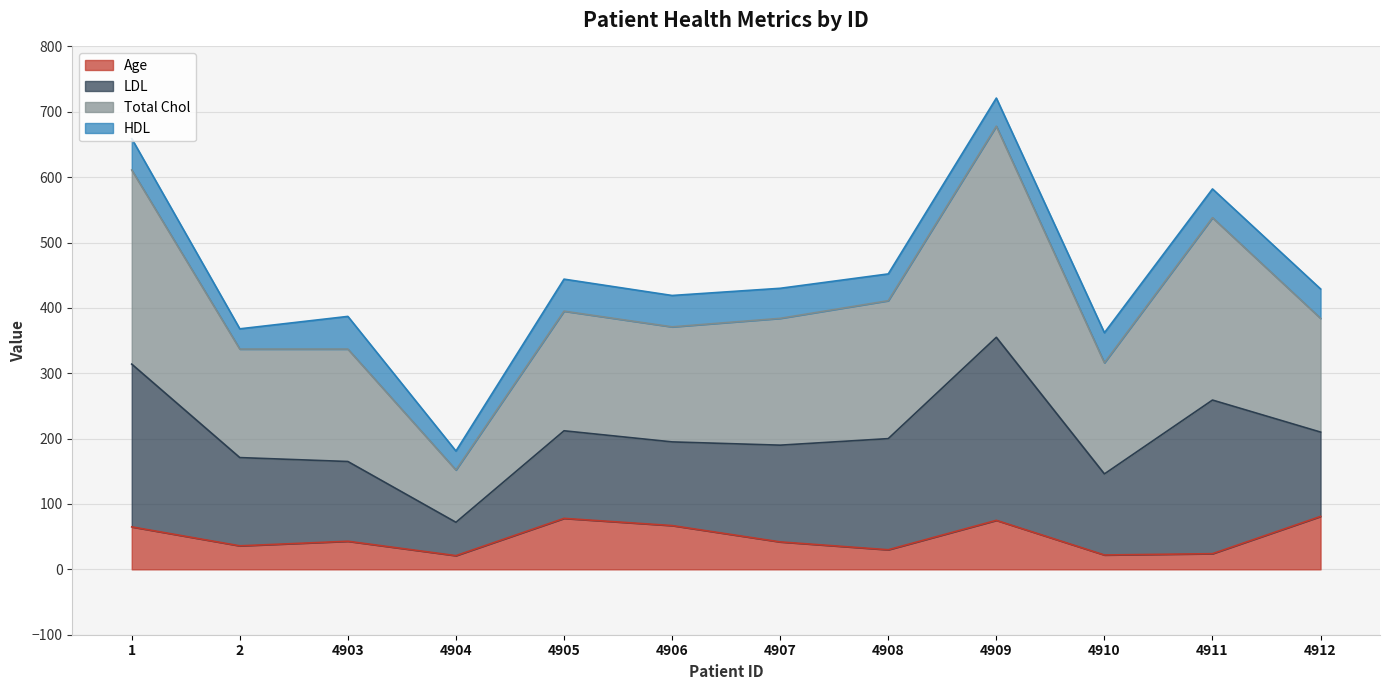

Which series has the largest total across all categories?

Total Chol